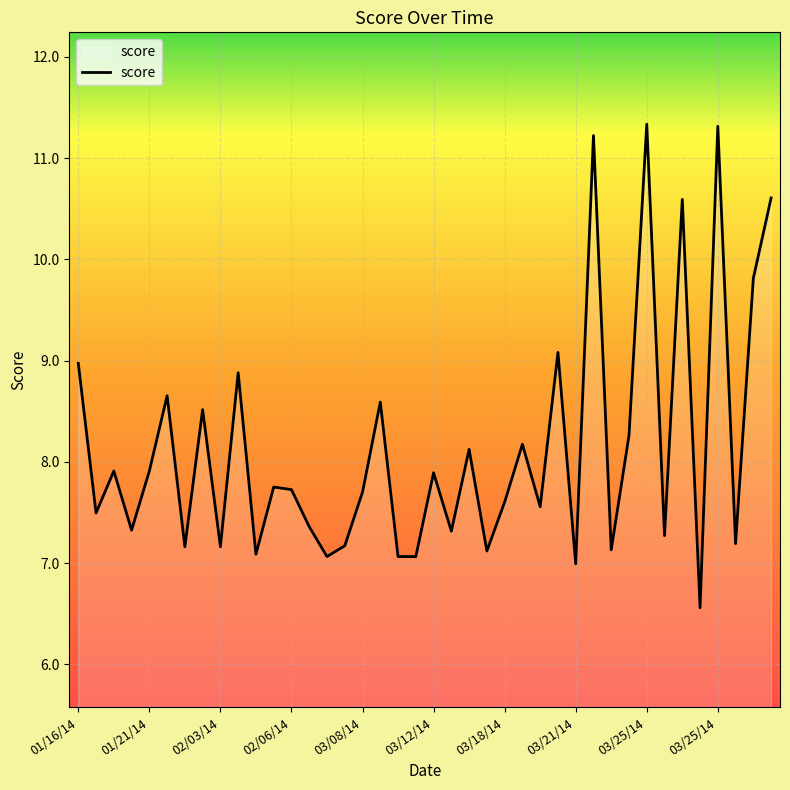

What is the difference between the maximum and minimum values?

4.8